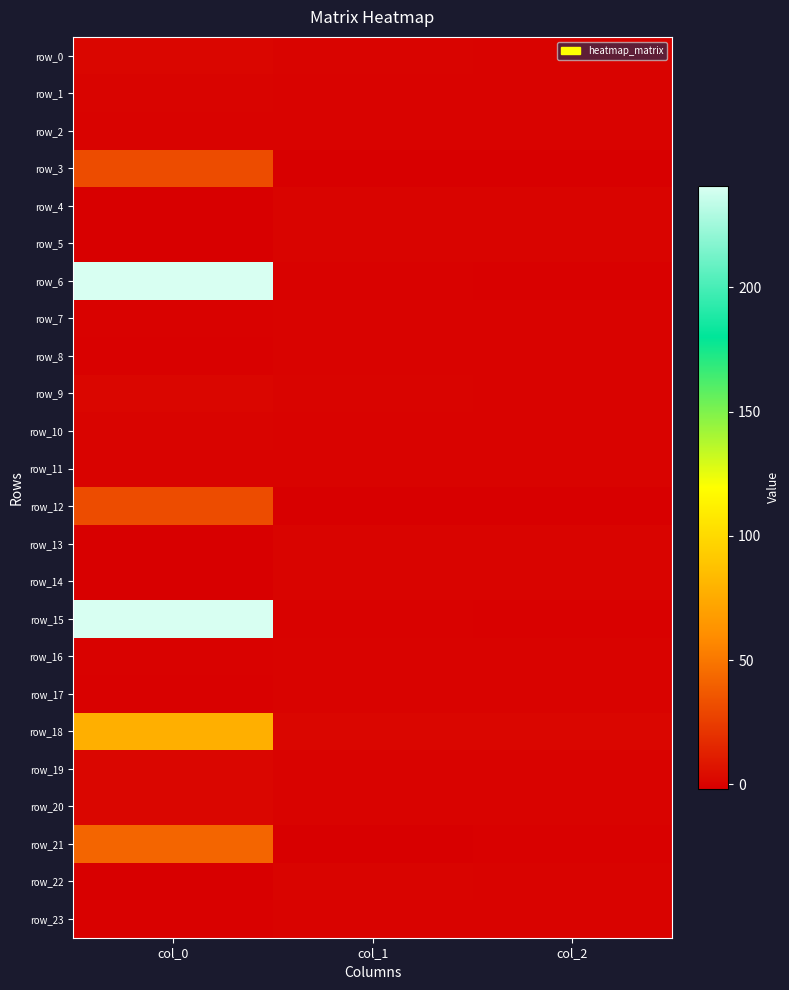

At how many categories does at least one series exceed 16?

1